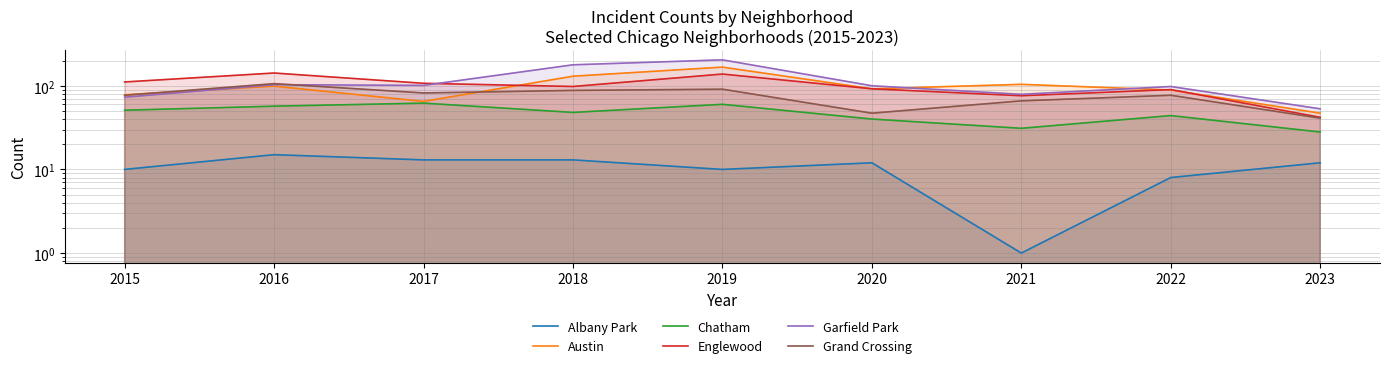

What is the minimum value for Englewood?

42